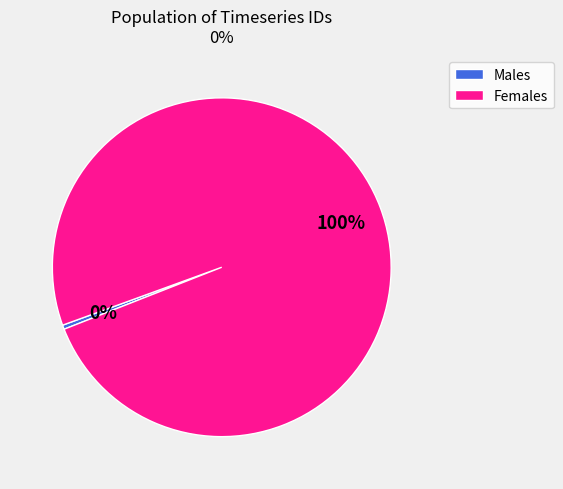

Which category accounts for the majority?

Females